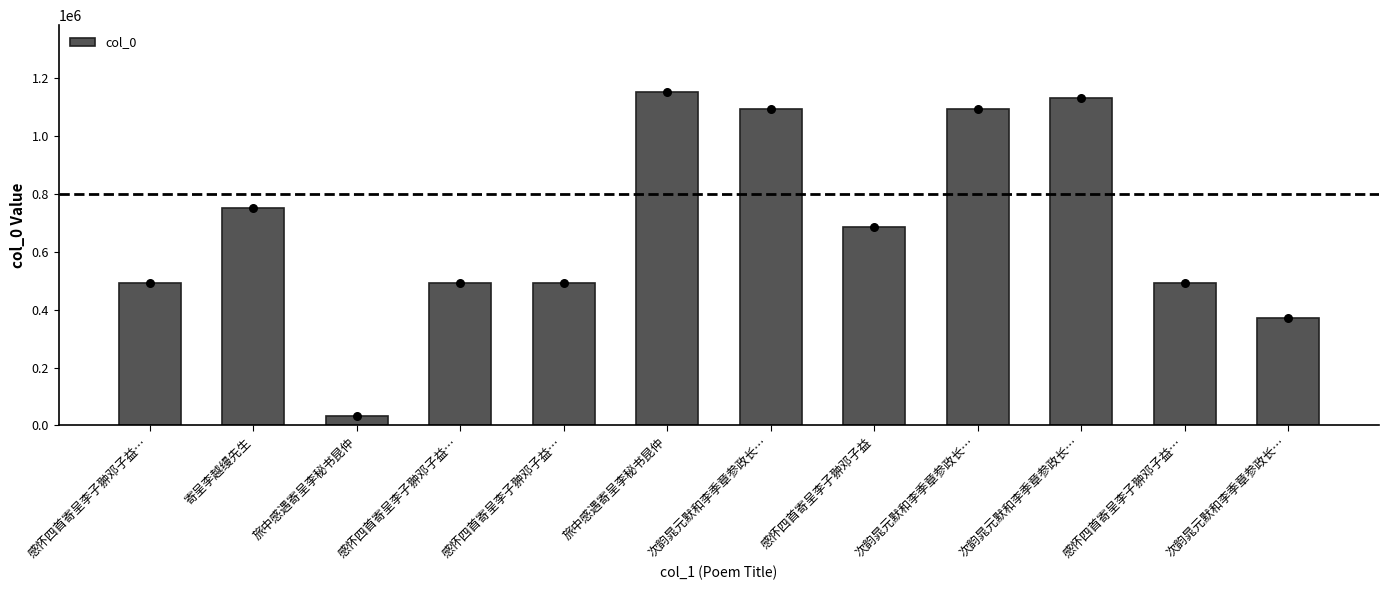

What is the change in value from 感怀四首寄呈李子翀邓子益… to 次韵晁元默和李季章参政长…?

-120105